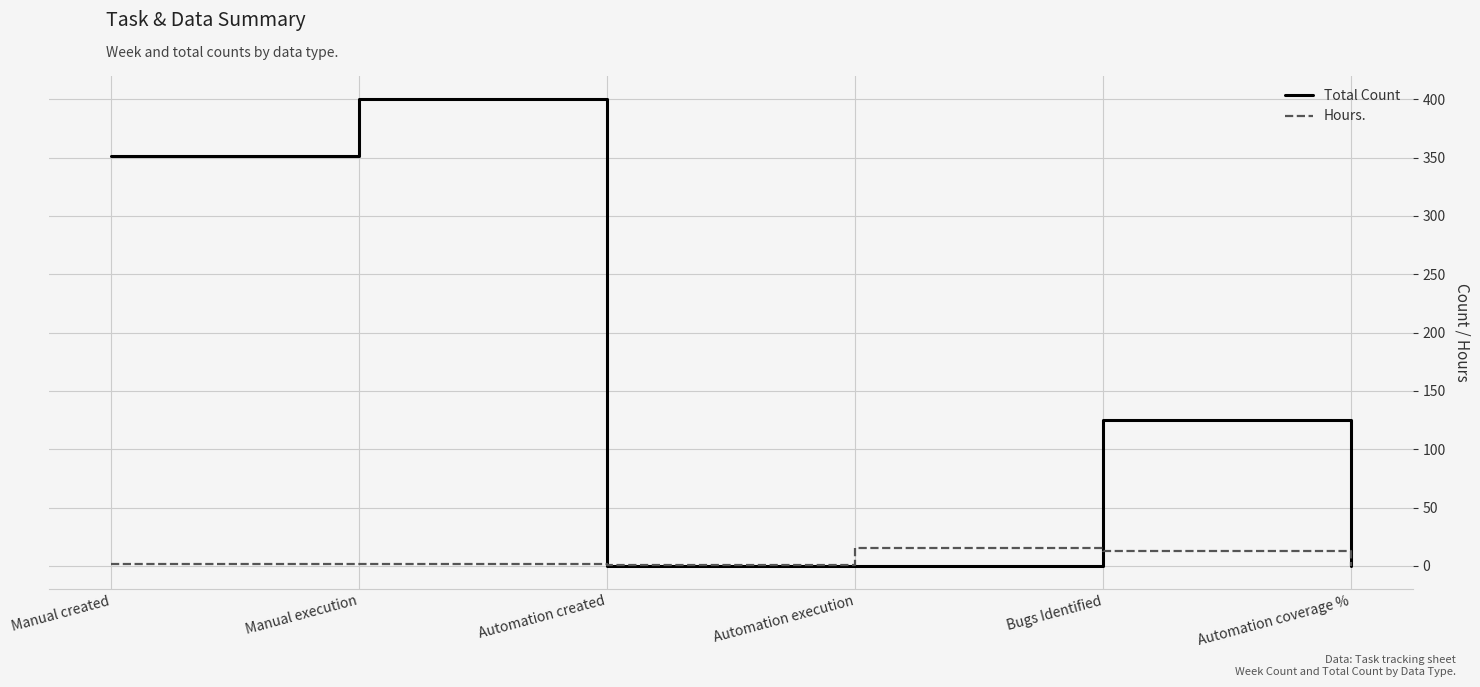

Which category has the highest value in the Total Count series?

Manual execution